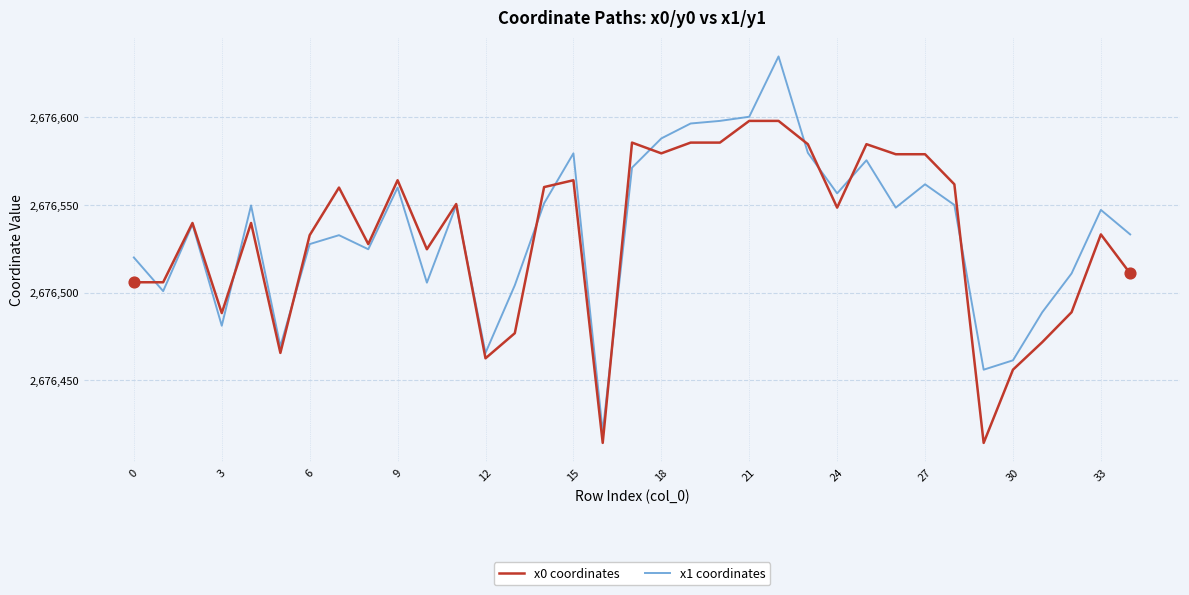

Which series has the largest range (max minus min)?

x1 coordinates